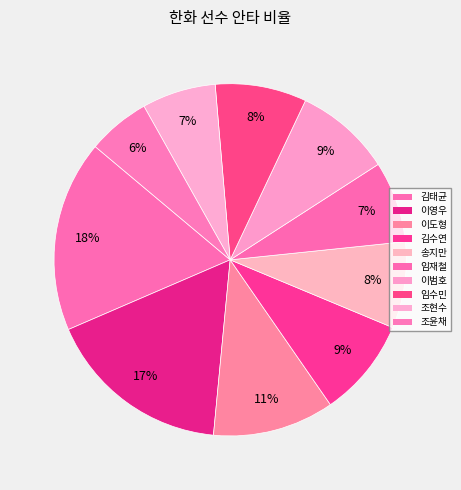

The 임수민 slice represents 1% of the pie. True or false?

False